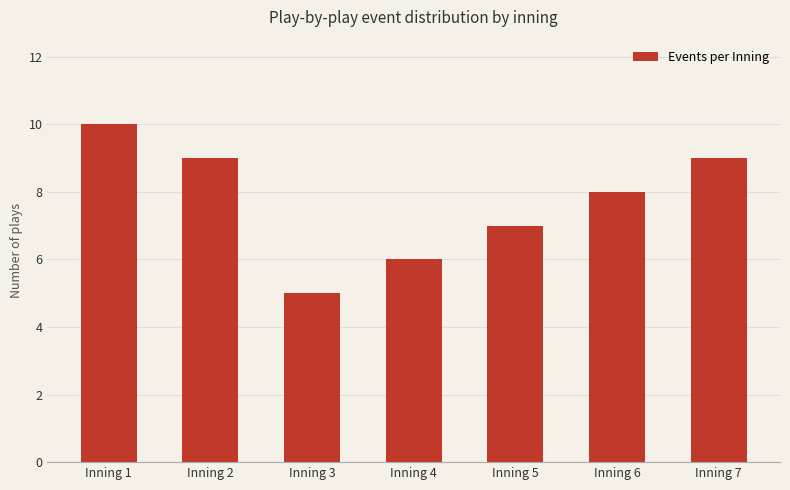

What is the approximate value at Inning 1?

10